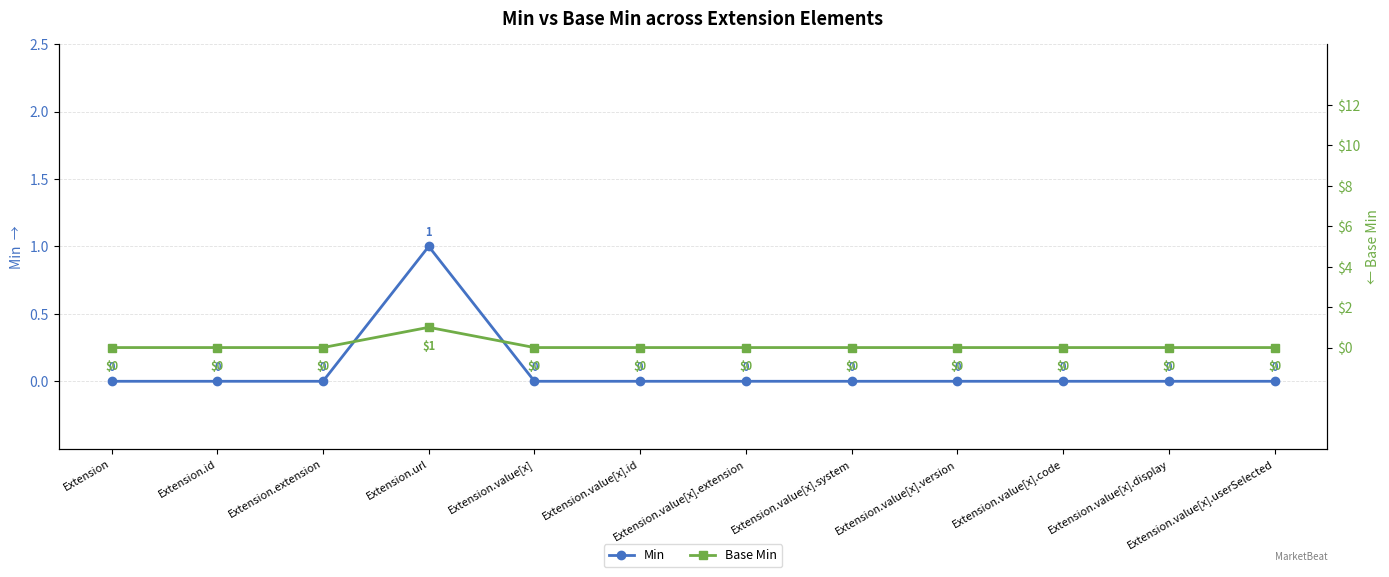

The Base Min series shows -1 at Extension.extension. True or false?

False